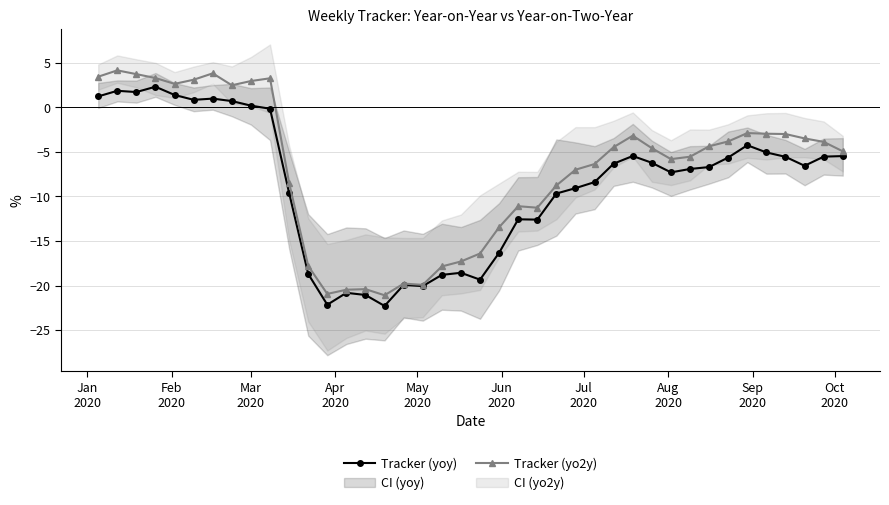

What is the value of the Tracker (yo2y) point at the 36th from the left?

-2.9